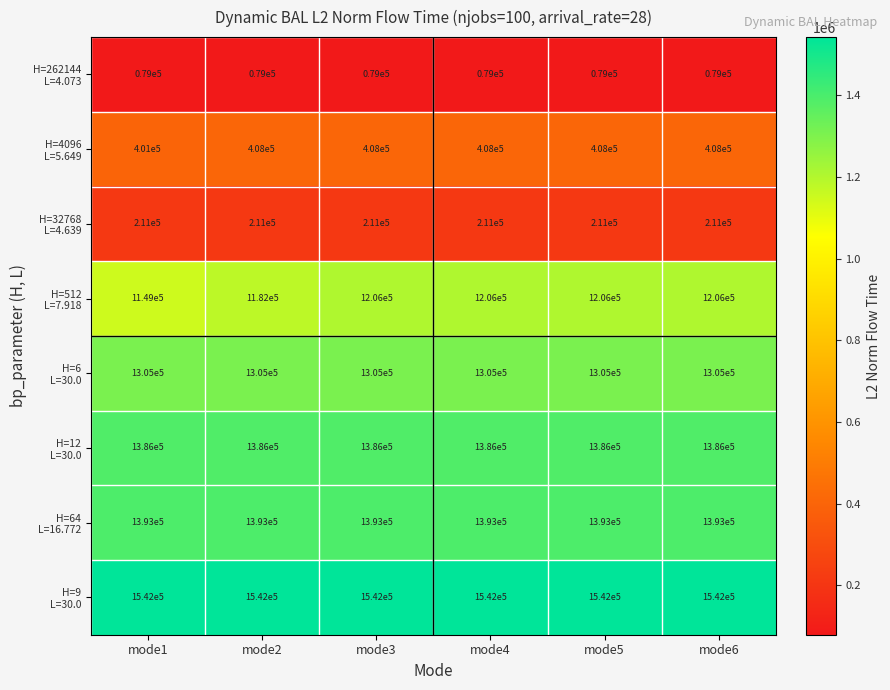

What is the maximum value shown in the chart?

1542000